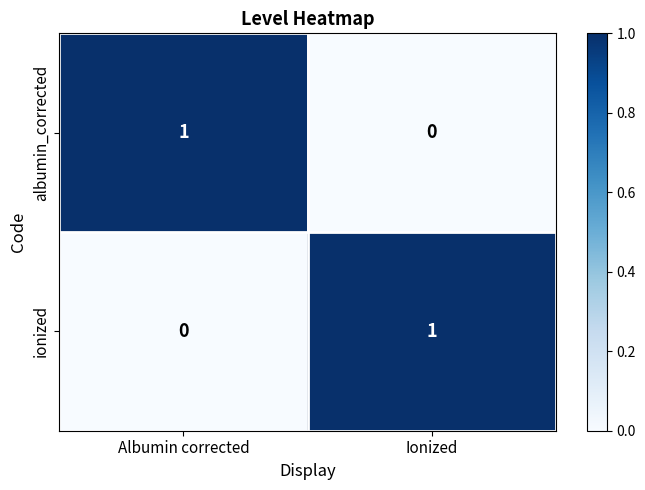

At which label does albumin_corrected reach its peak?

Albumin corrected